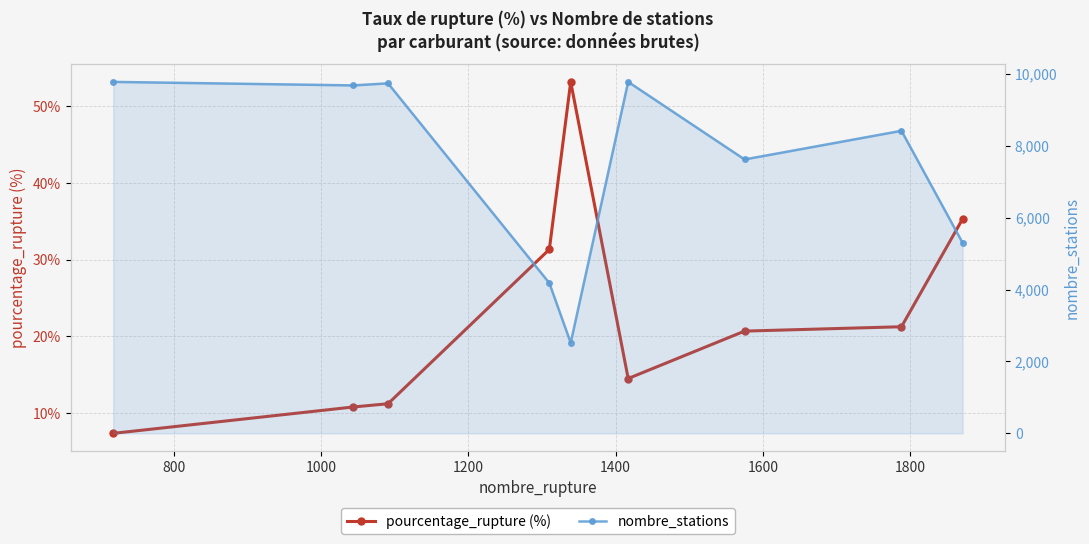

What position from the right is 1200?

6